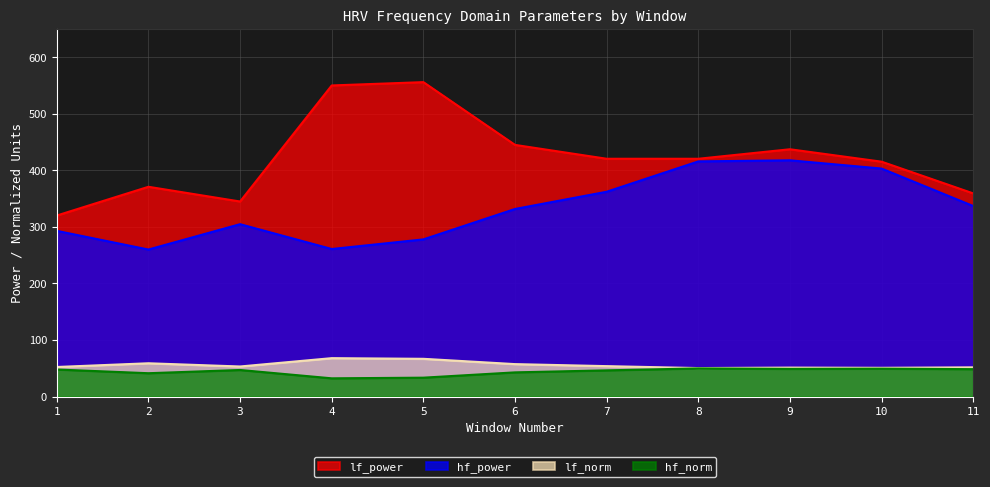

What is the minimum value shown in the chart?

32.2